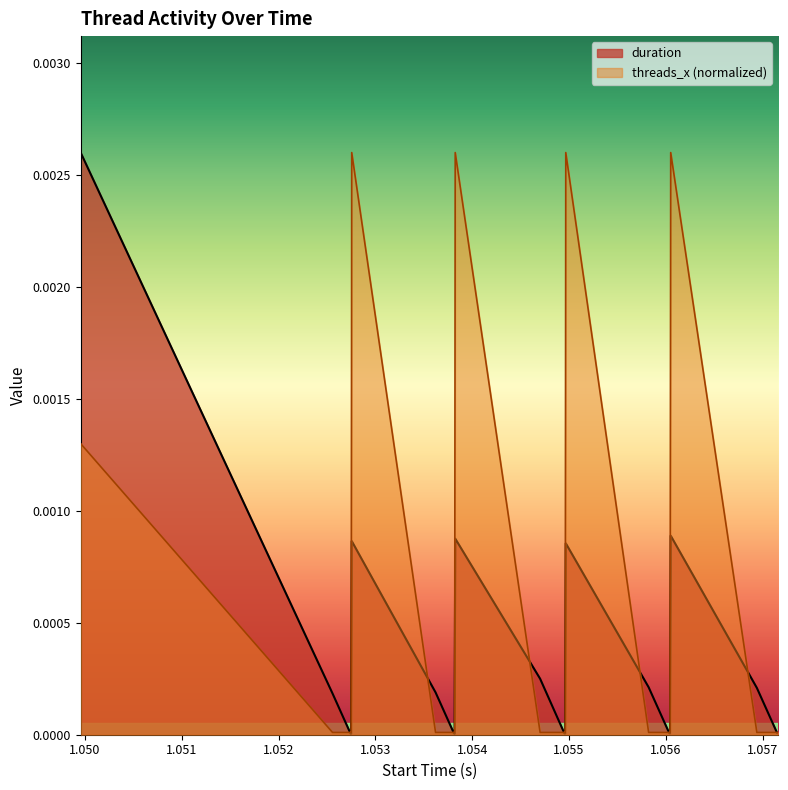

In threads_x_scaled, how many points are higher than both neighbors (excluding endpoints)?

4